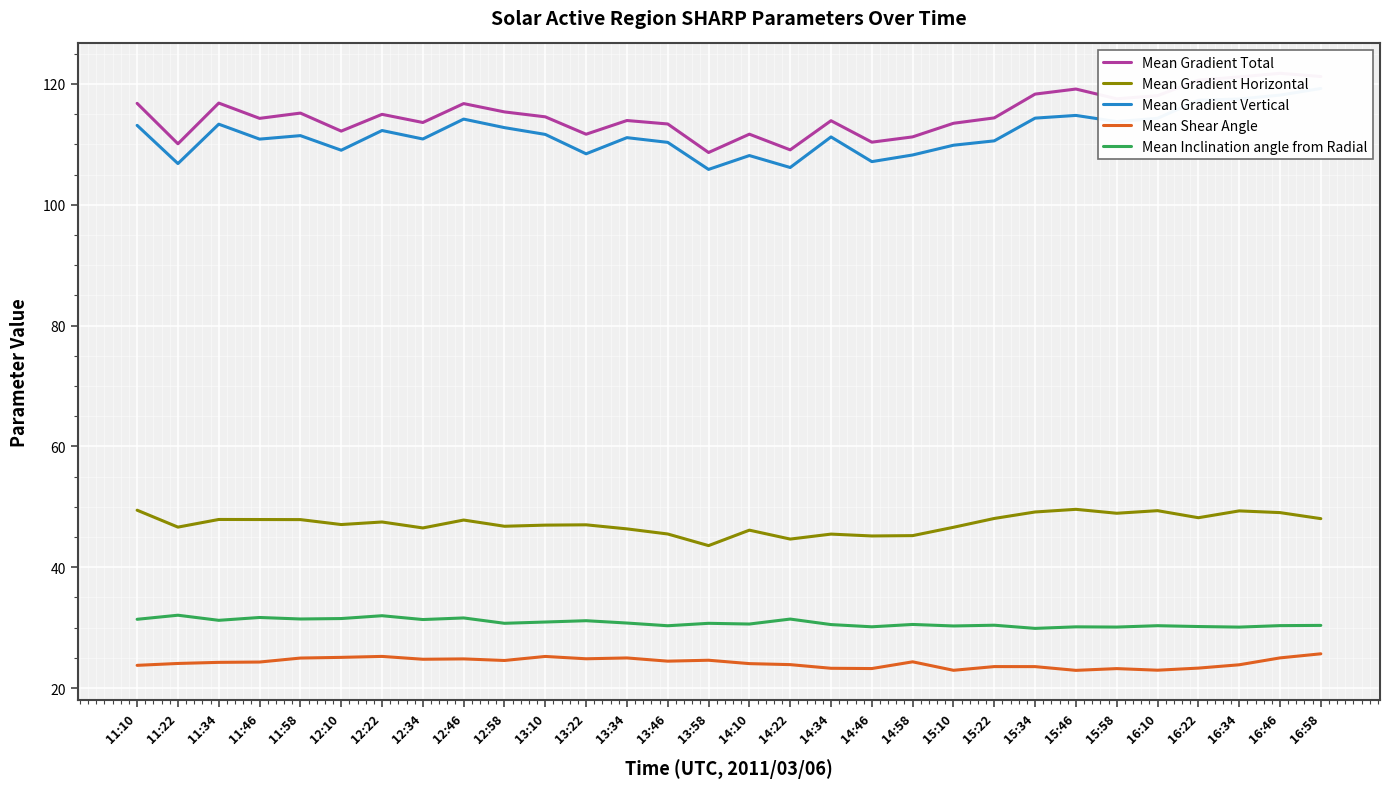

What is the difference between the maximum and second lowest values in the Mean Gradient Total series?

12.7